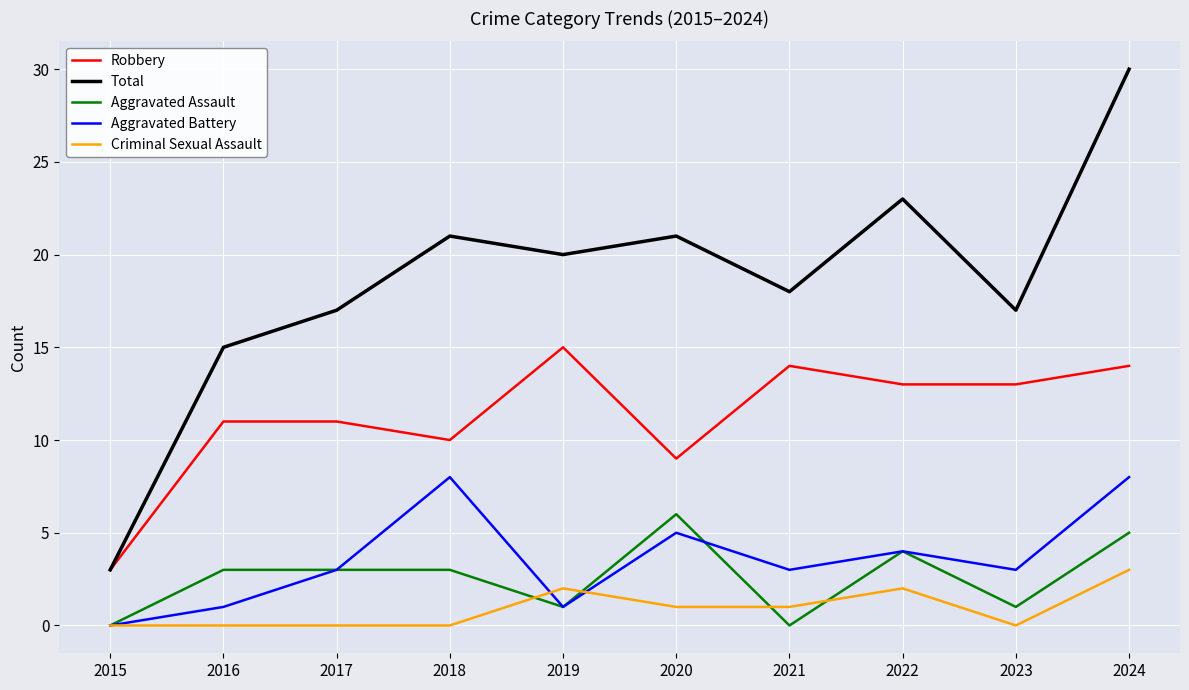

The value of Total at 2016 is 22. True or false?

False